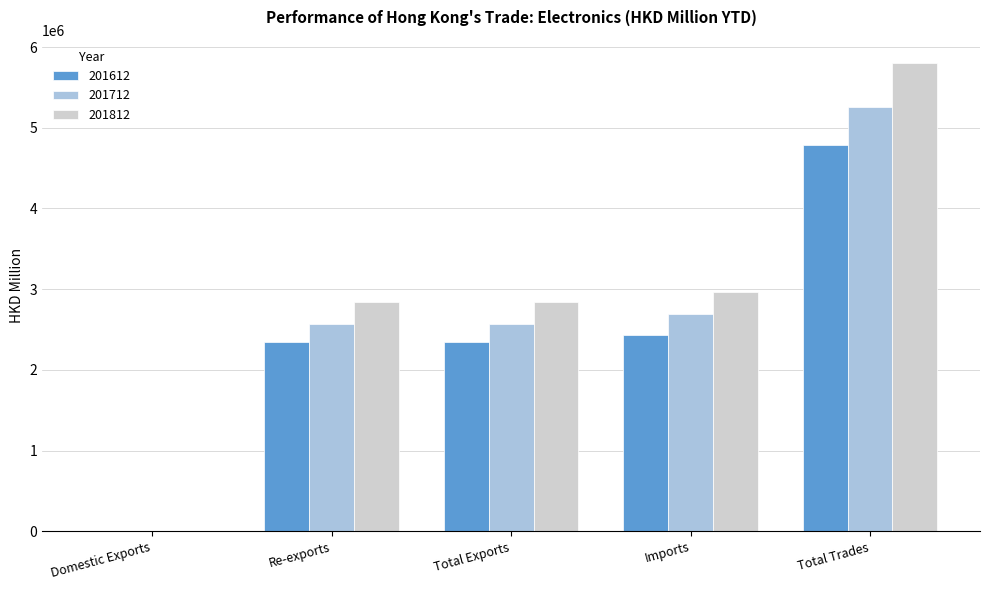

Between Re-exports and Total Trades, which series saw the biggest shift?

201812